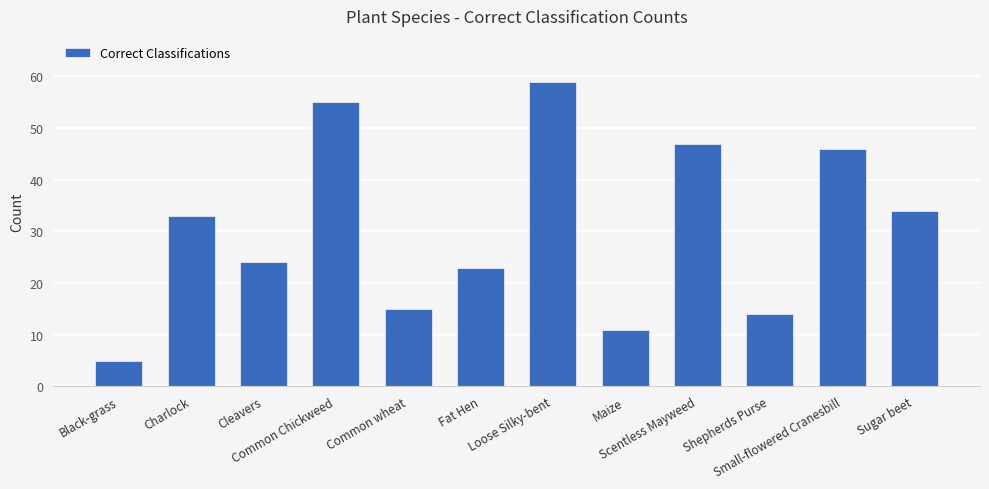

How many categories are shown in the chart?

12